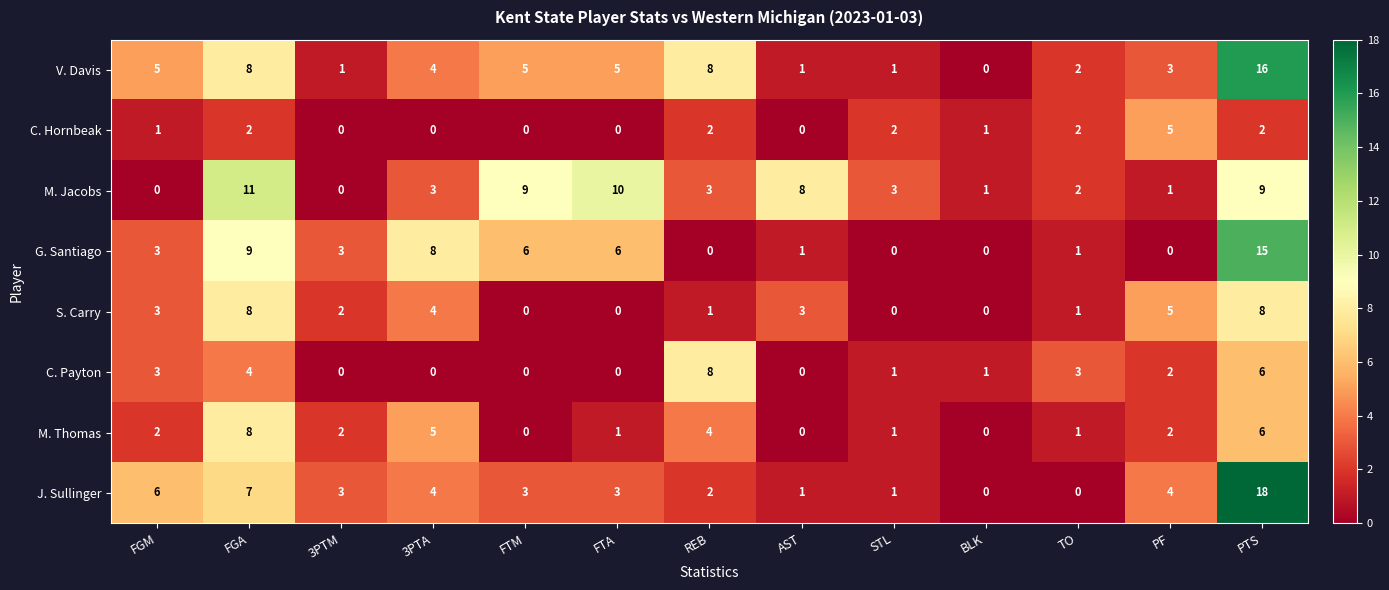

What is the difference between the maximum and minimum values in the J. Sullinger series?

18